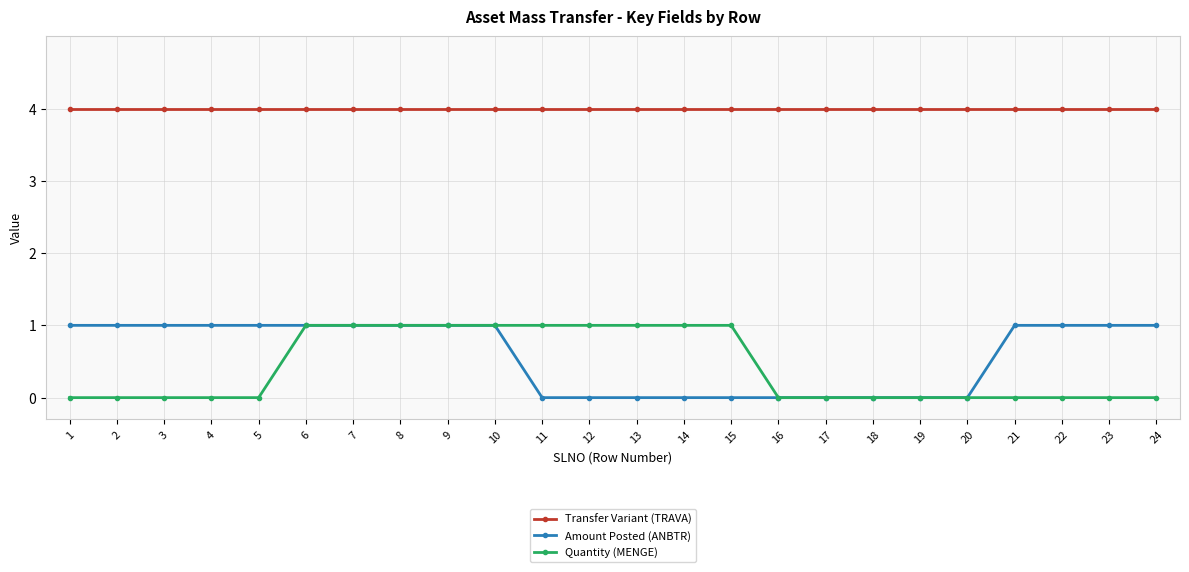

At how many categories does at least one series exceed 0?

24